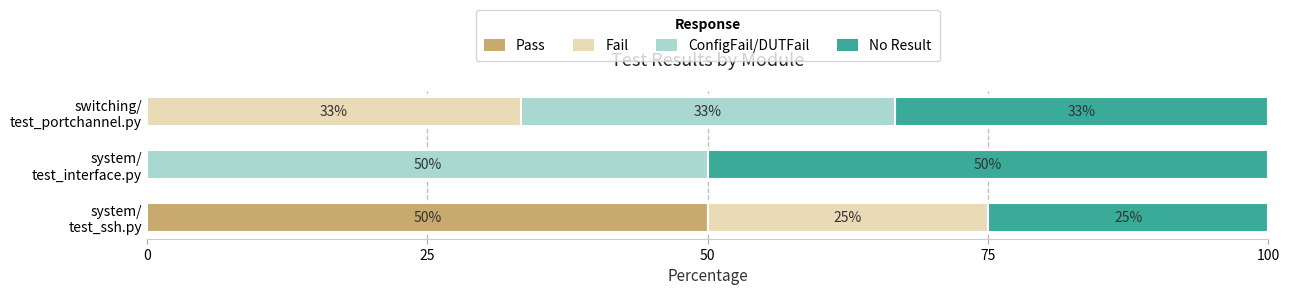

What is the highest value of the Pass series?

50.0